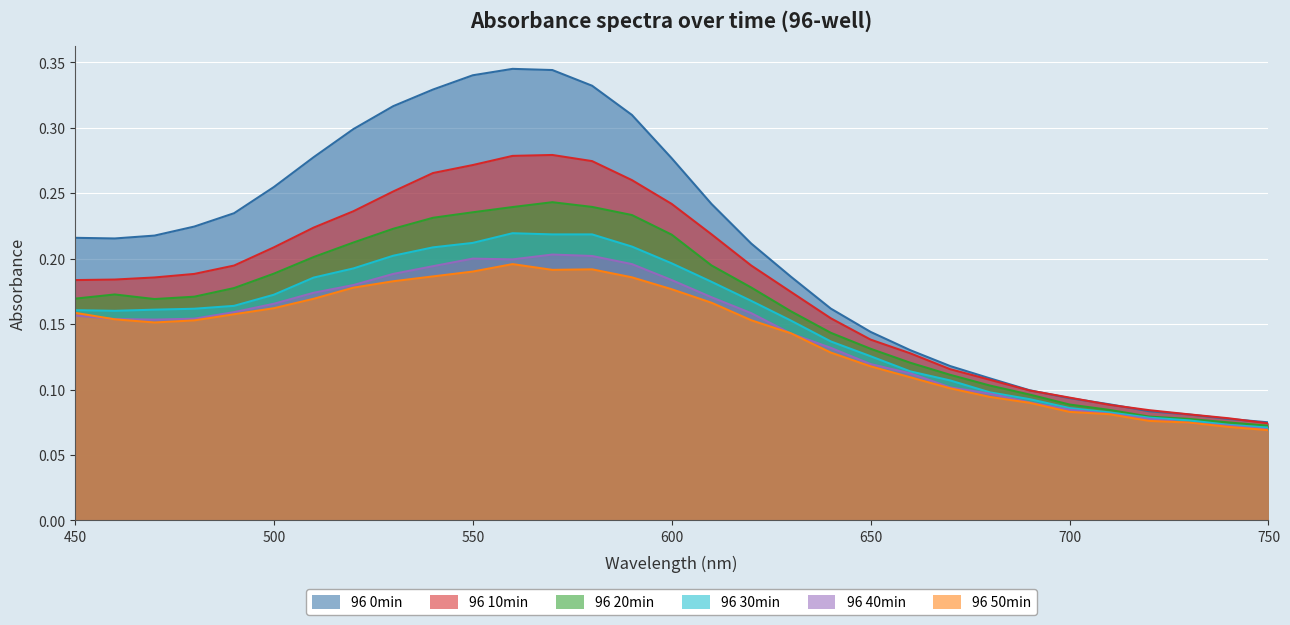

What is the difference between the second highest and second lowest values in the 96 50min series?

0.1